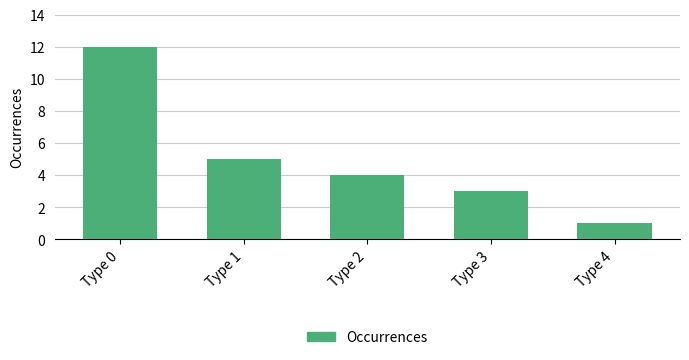

The chart shows a value of 5 at Type 1. True or false?

True